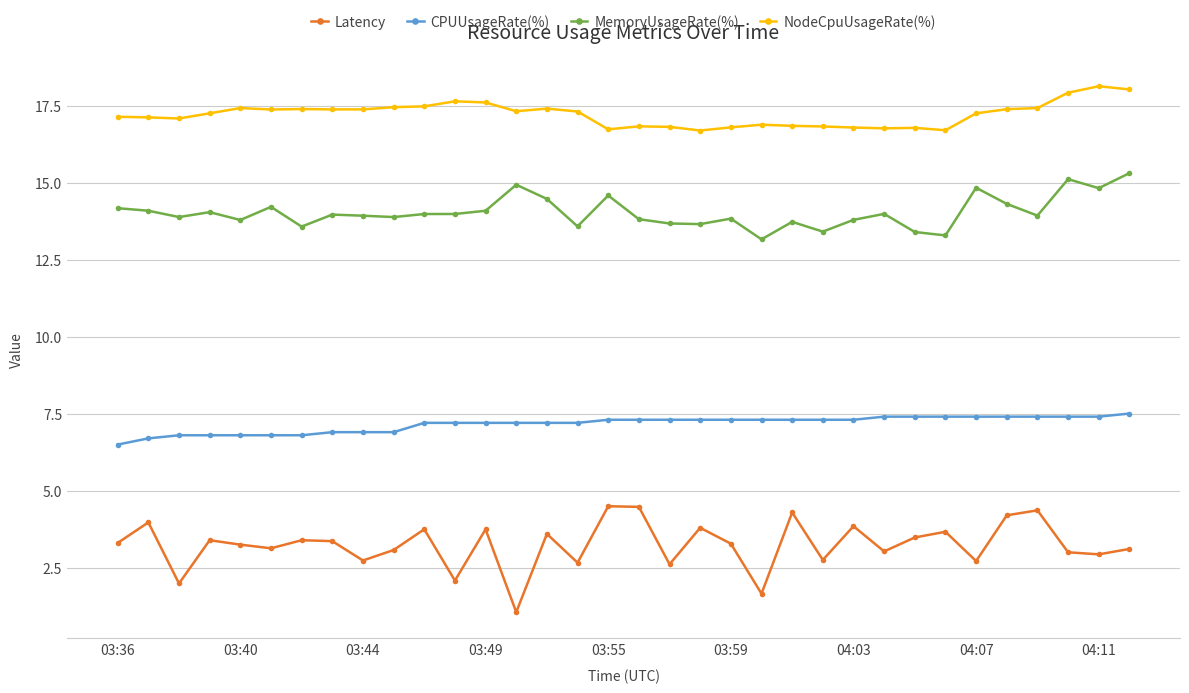

What is the average value of the CPUUsageRate(%) series?

7.2